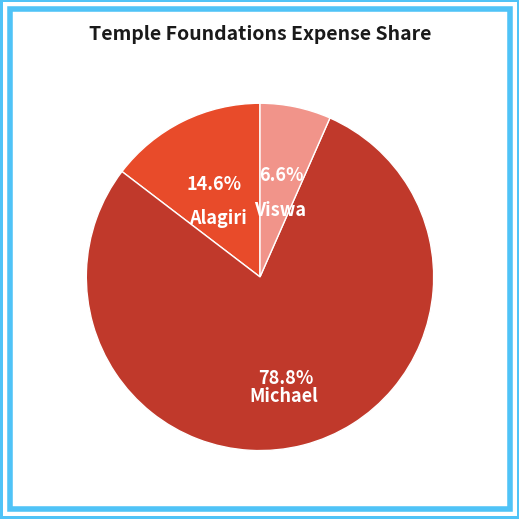

Which slice is the smallest?

Viswa